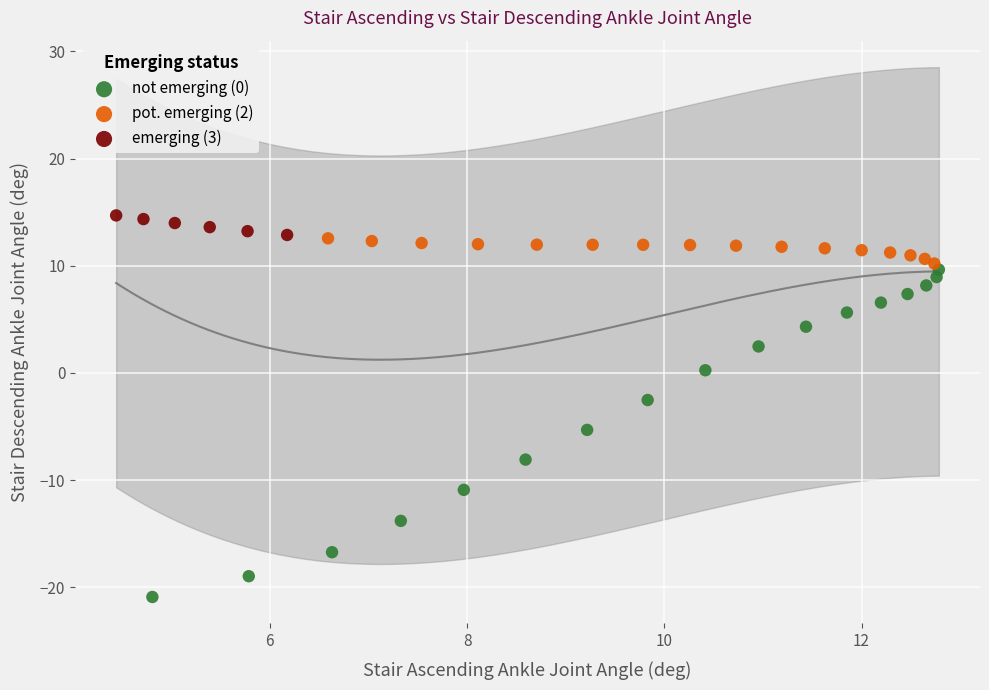

Which series has the widest spread of Y values?

not emerging (0)